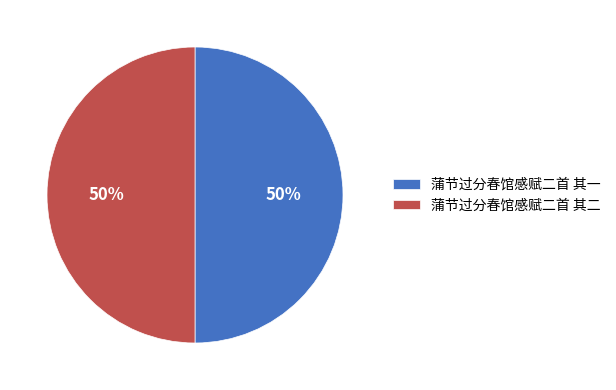

To the nearest percent, what is the average slice percentage?

50%